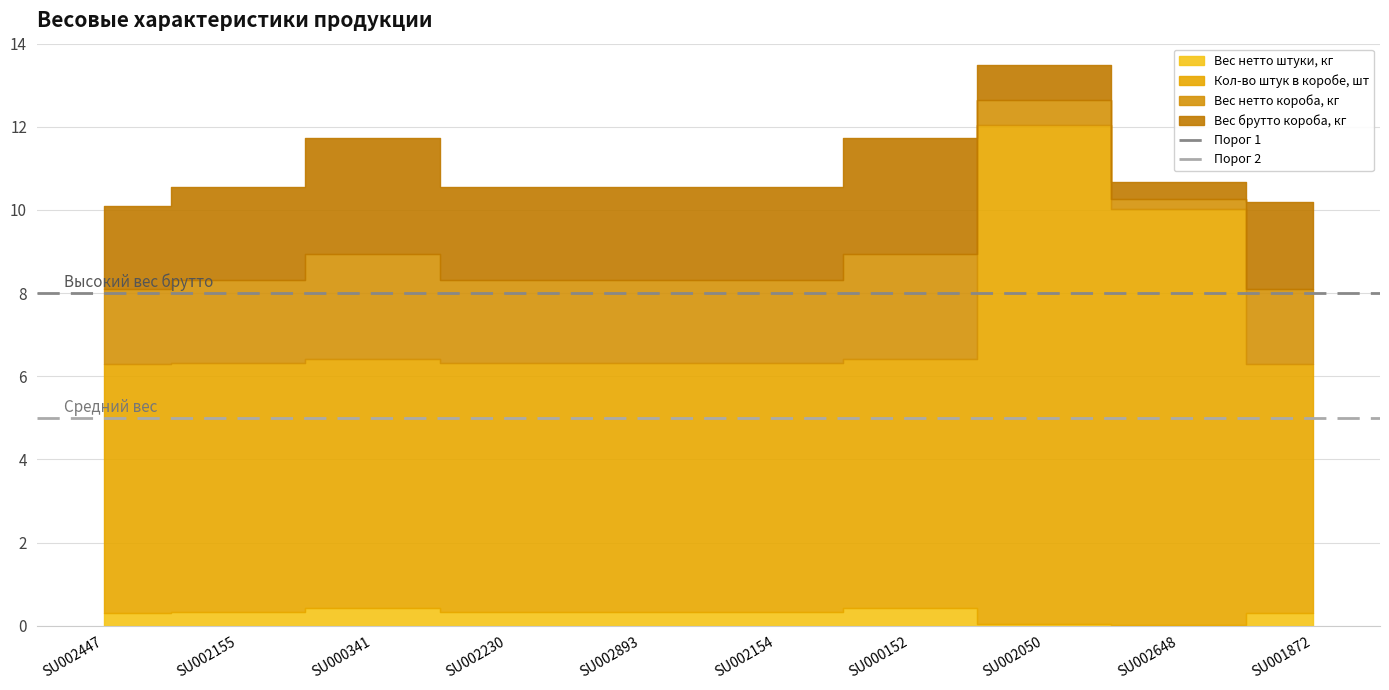

How many lines are shown in the chart?

2